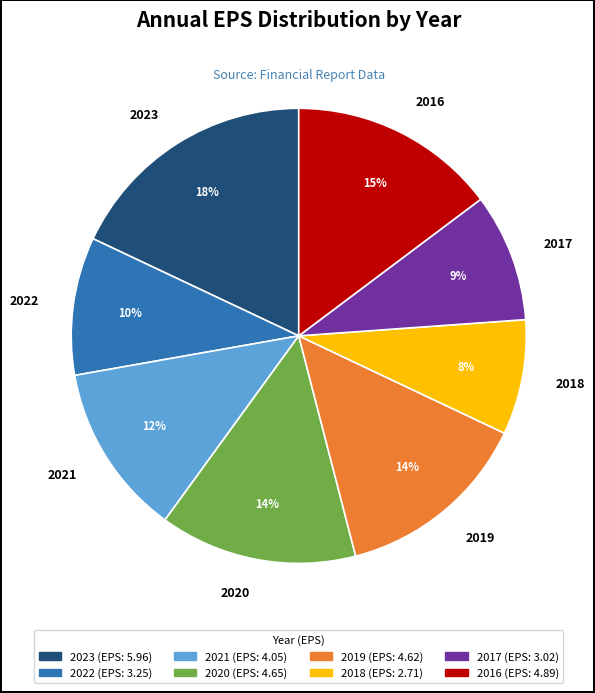

How many slices are in this pie chart?

8